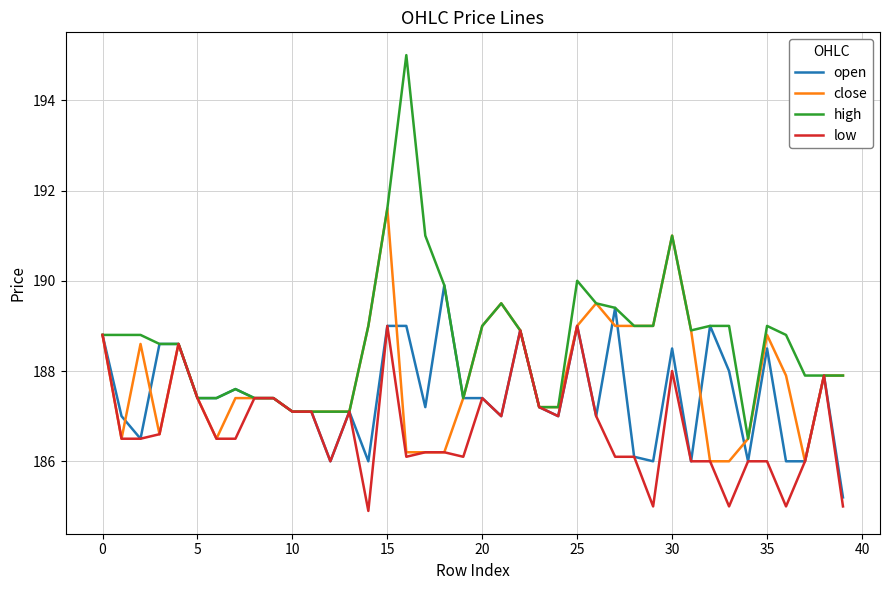

What is the highest value of the close series?

191.6